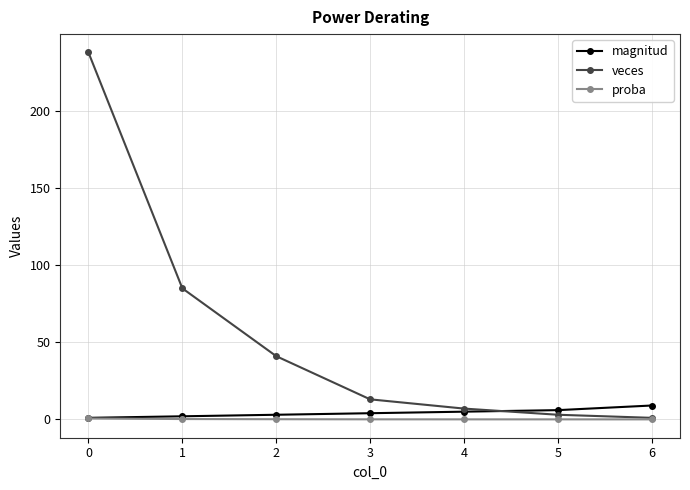

At how many categories does at least one series exceed 202?

1